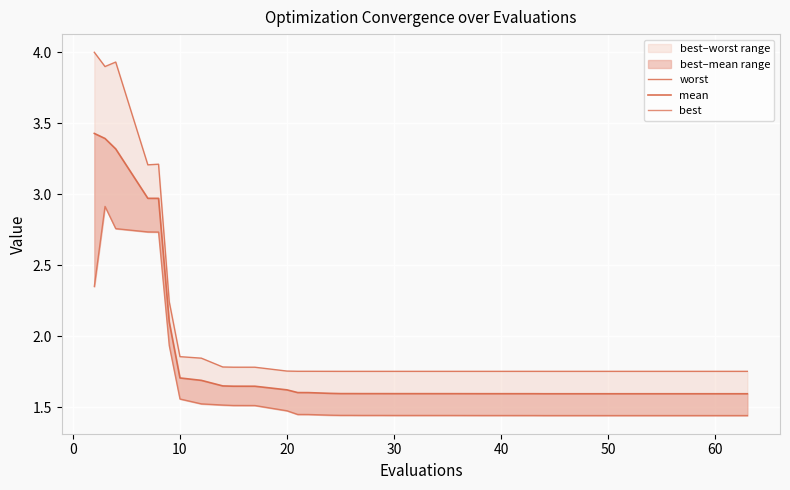

True or false: mean and worst cross at least once.

False